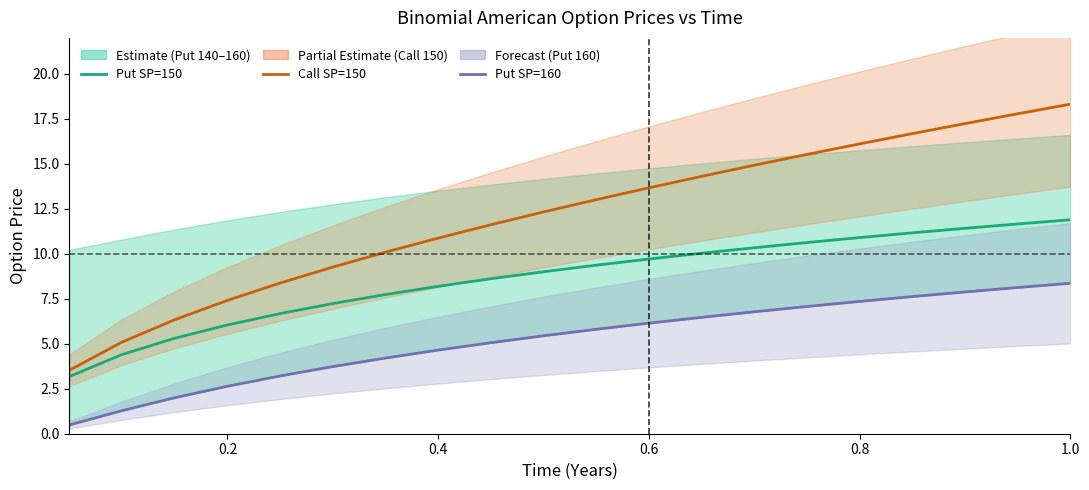

List the series in order of their overall mean, lowest first.

Put SP=160, Put SP=150, Call SP=150